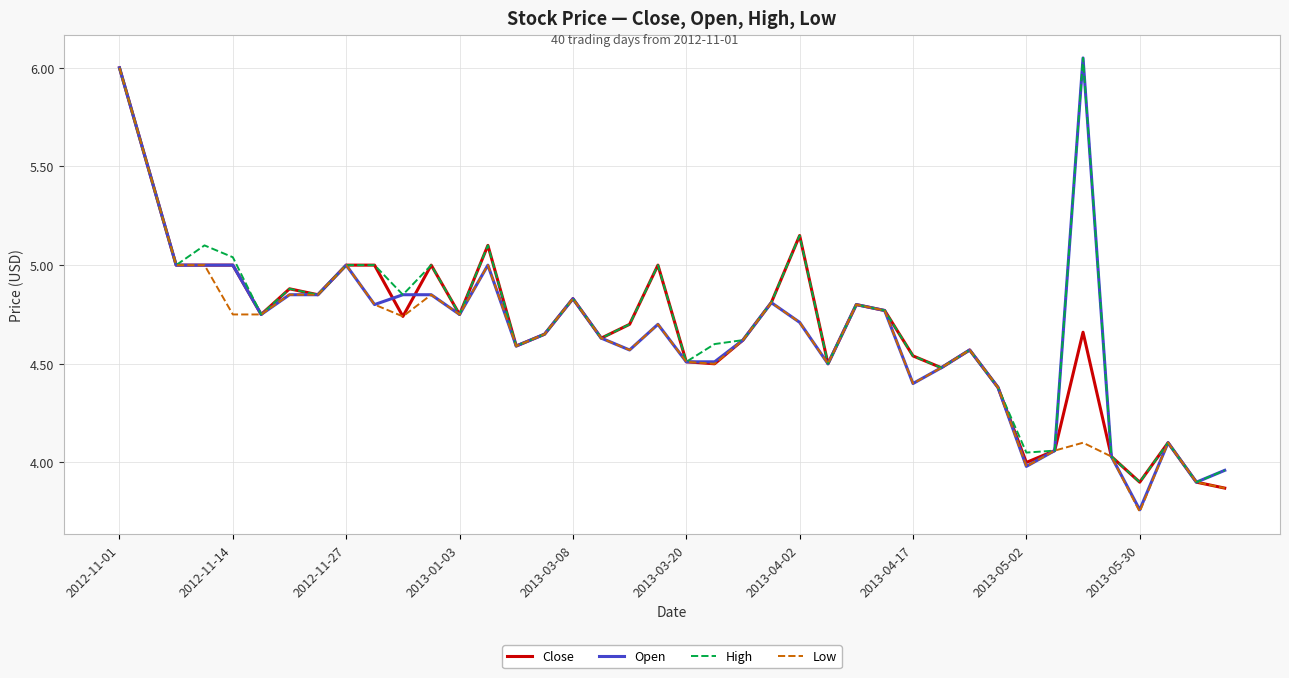

Is this an area chart (filled region under the line)?

No